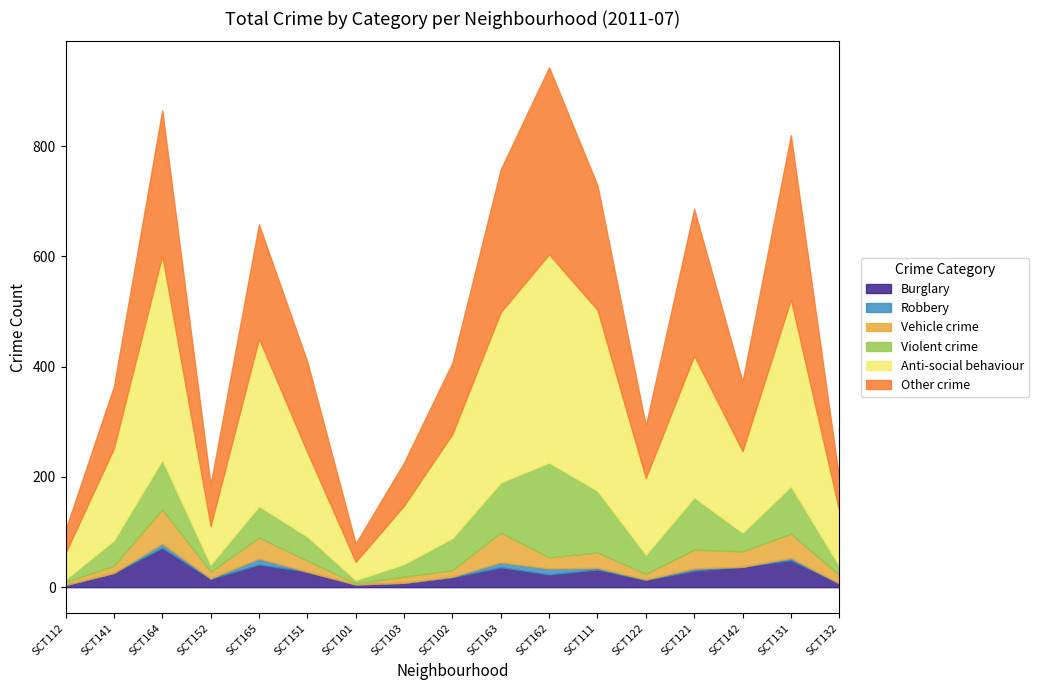

How many times do Burglary and Violent crime cross each other?

4